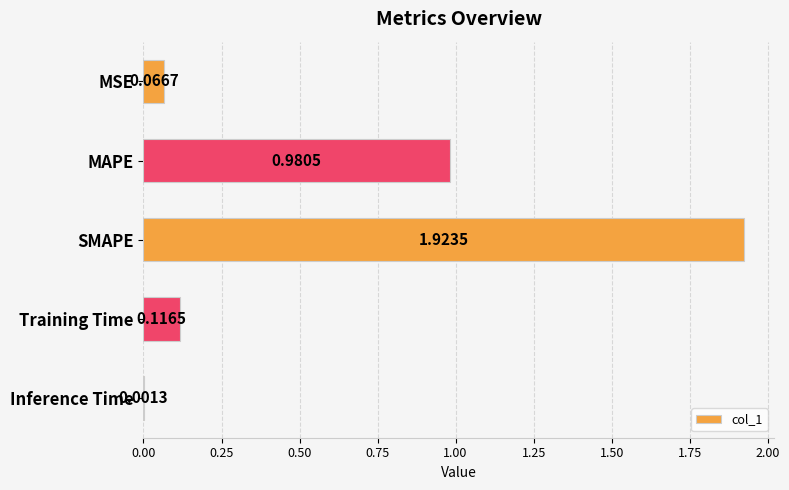

What is the average value?

0.6